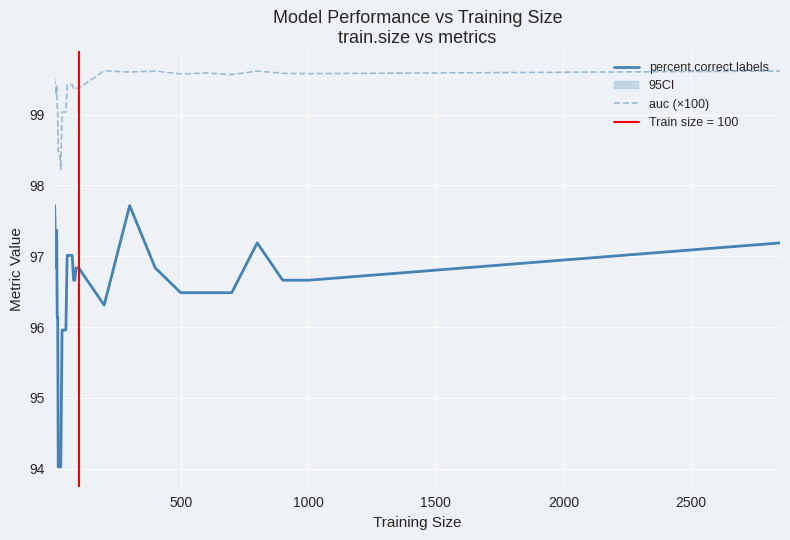

The value of percent.correct.labels at 1000 is 64.5. True or false?

False